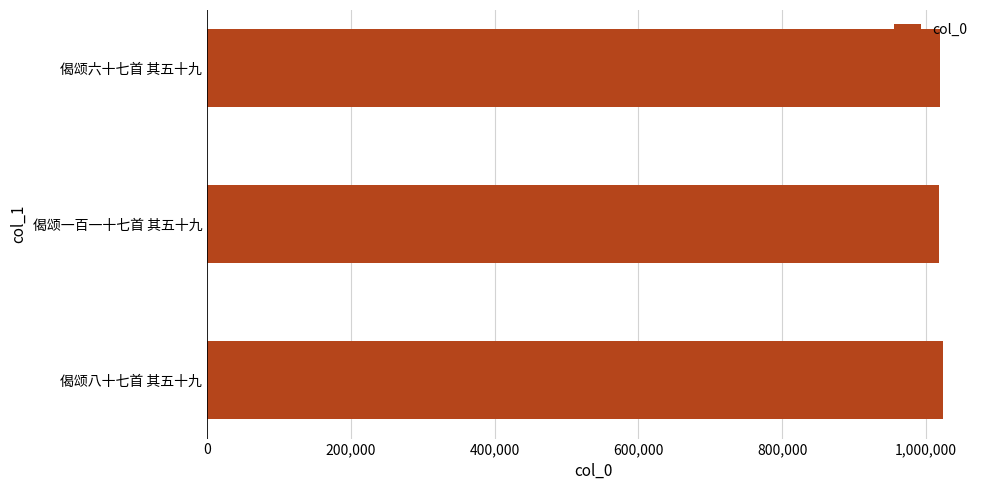

What is the ratio of the value at 偈颂八十七首 其五十九 to the value at 偈颂六十七首 其五十九?

1.0